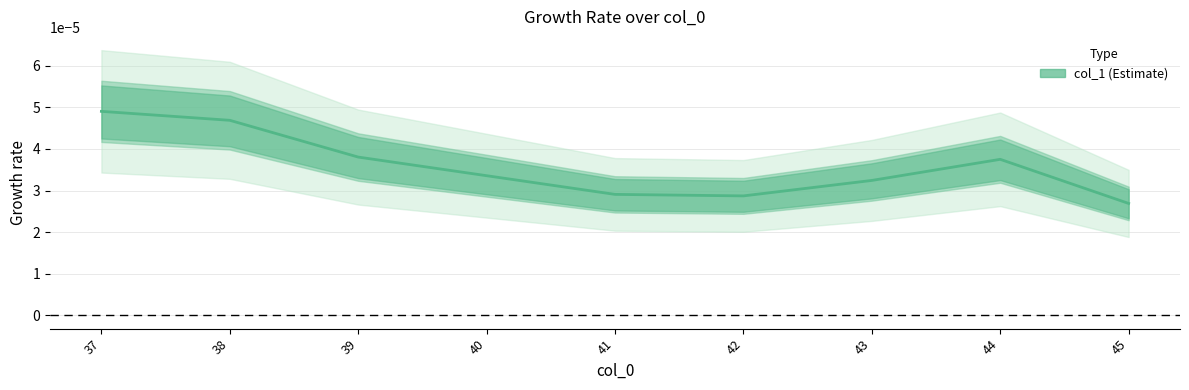

Is this an area chart (filled region under the line)?

No